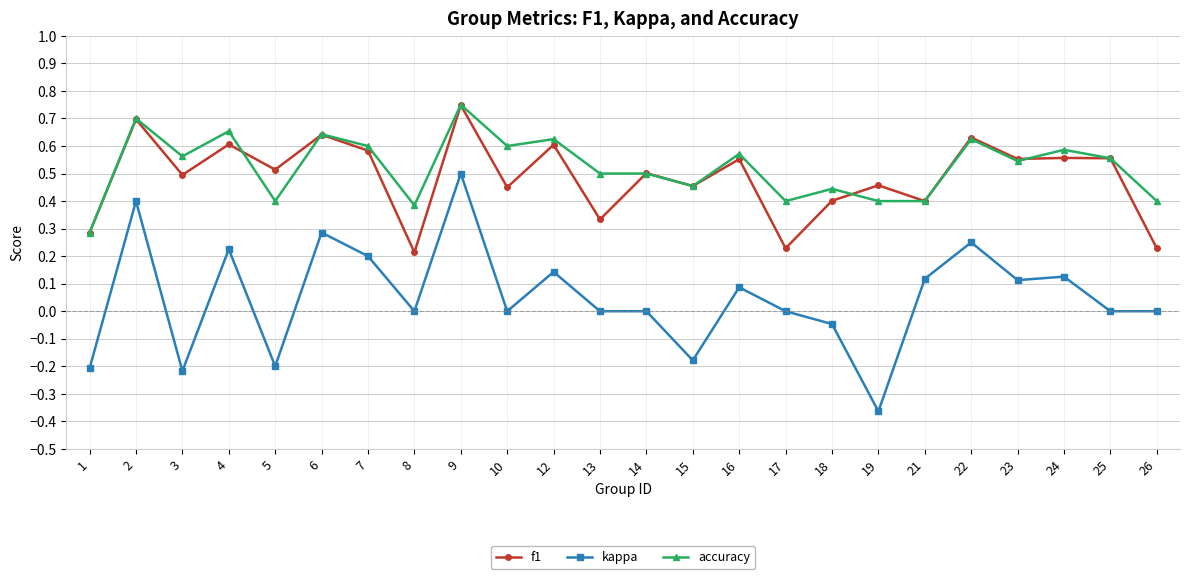

Which category has the lowest value in the kappa series?

19